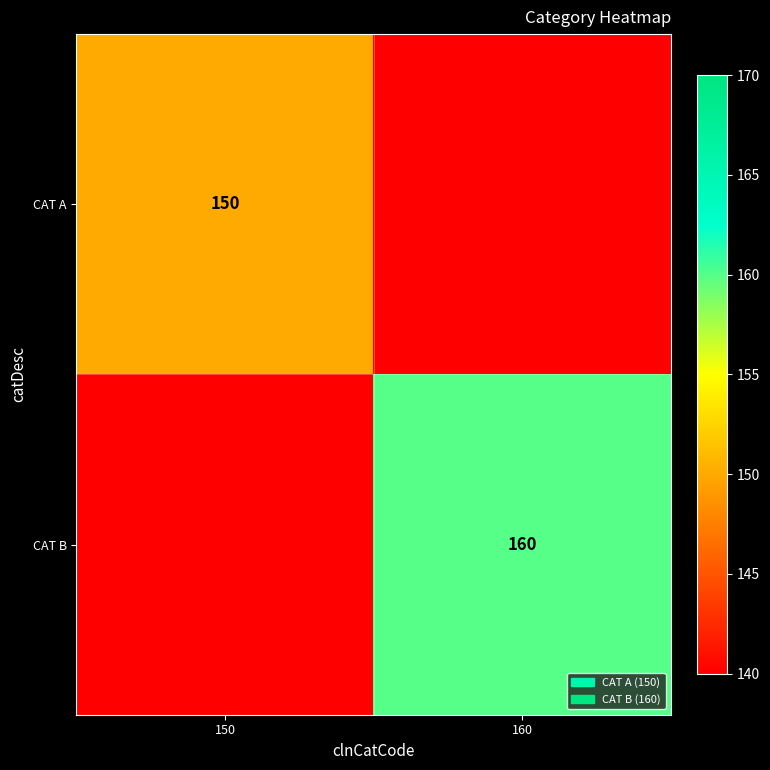

At which category does the chart reach its minimum across all series?

150